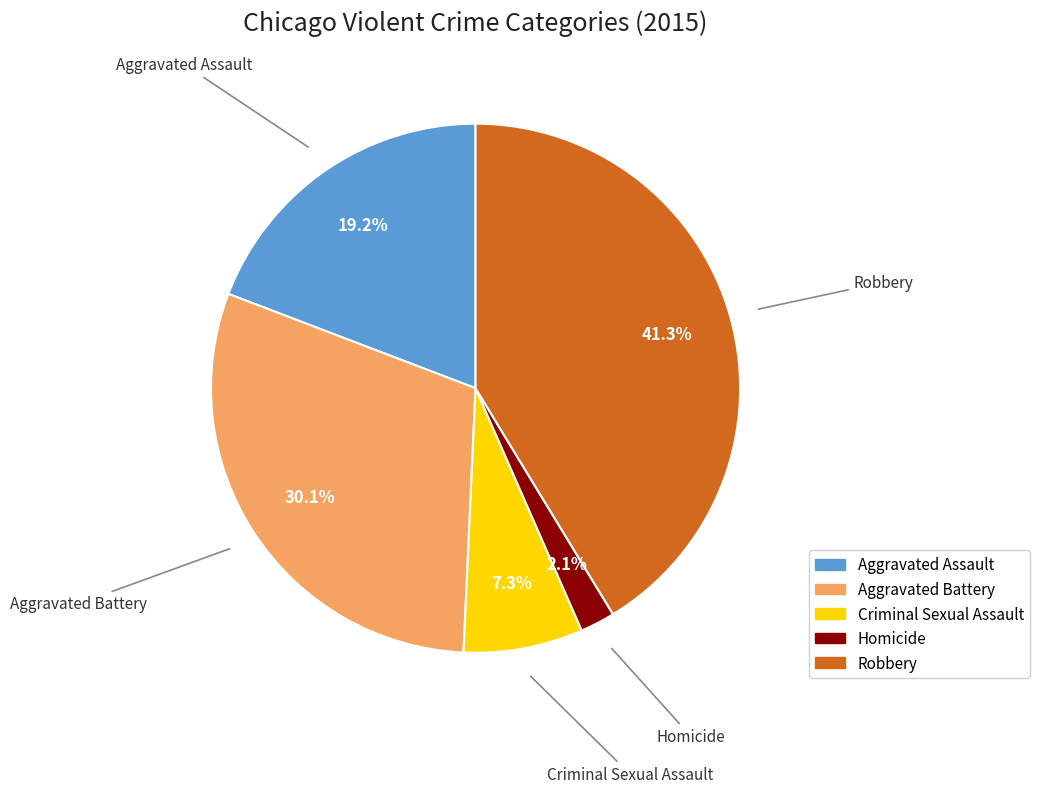

Which has a higher value, Aggravated Battery or Criminal Sexual Assault?

Aggravated Battery